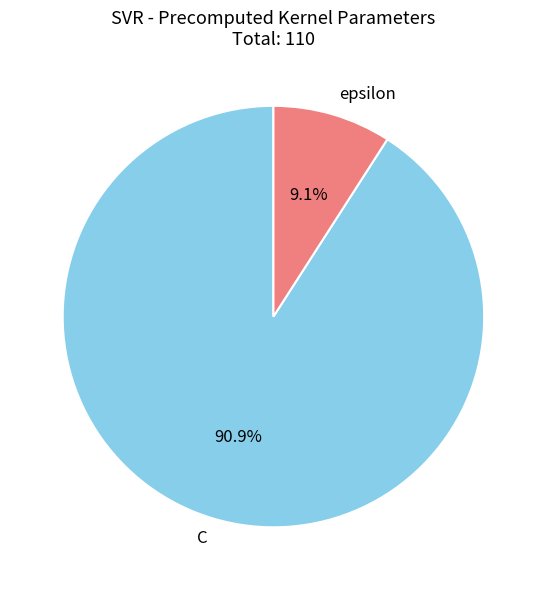

To the nearest percent, what is the difference between the largest and smallest slice percentages?

82%